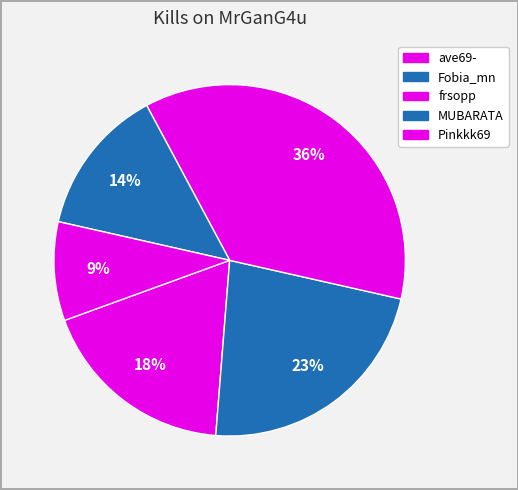

How many slices are in this pie chart?

5